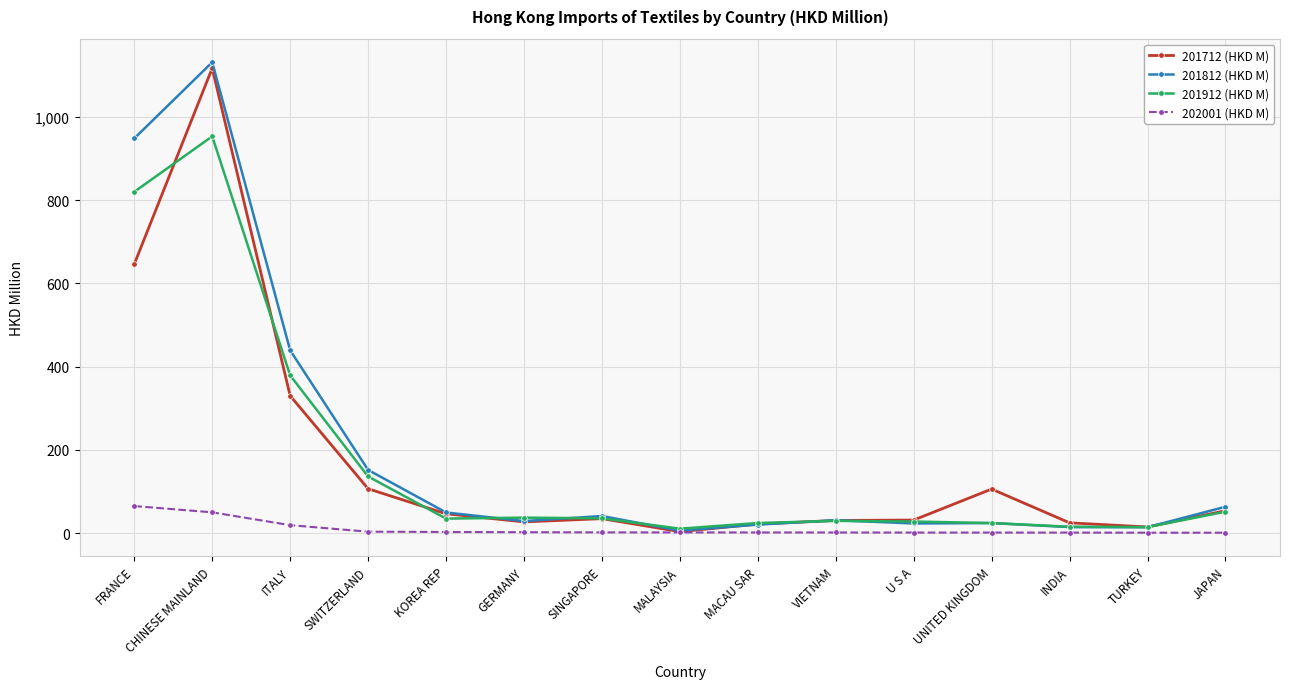

What is the difference between the second highest and second lowest values in the 201712 (HKD M) series?

631.6